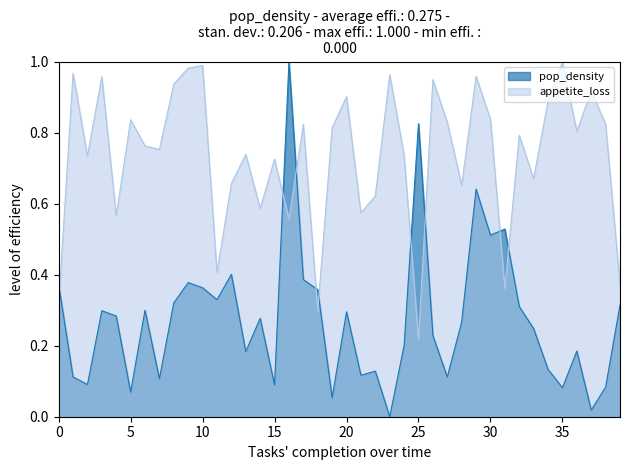

Which category has the lowest value in the pop_density series?

23